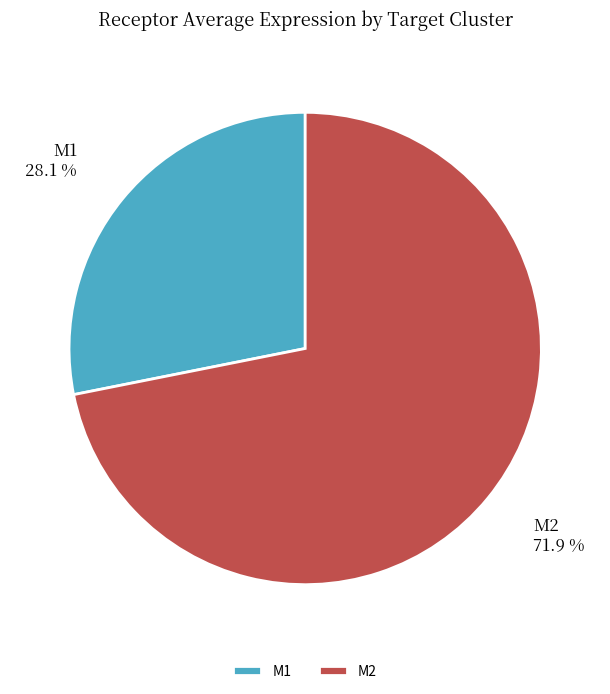

Is there any slice that represents more than half of the pie?

Yes